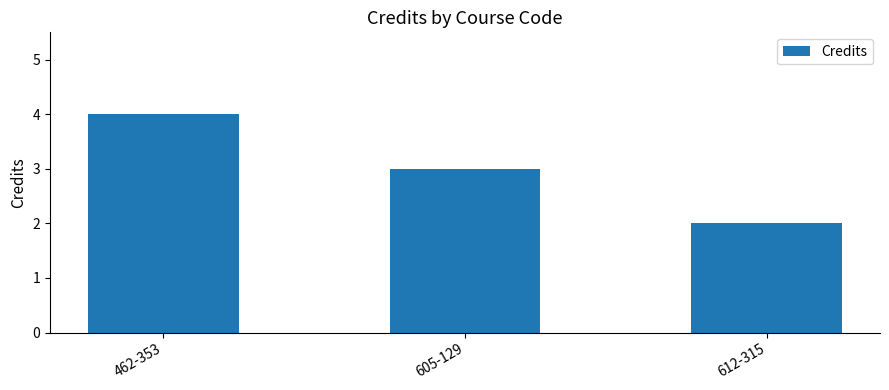

Where is the data nearest to the value 3?

605-129